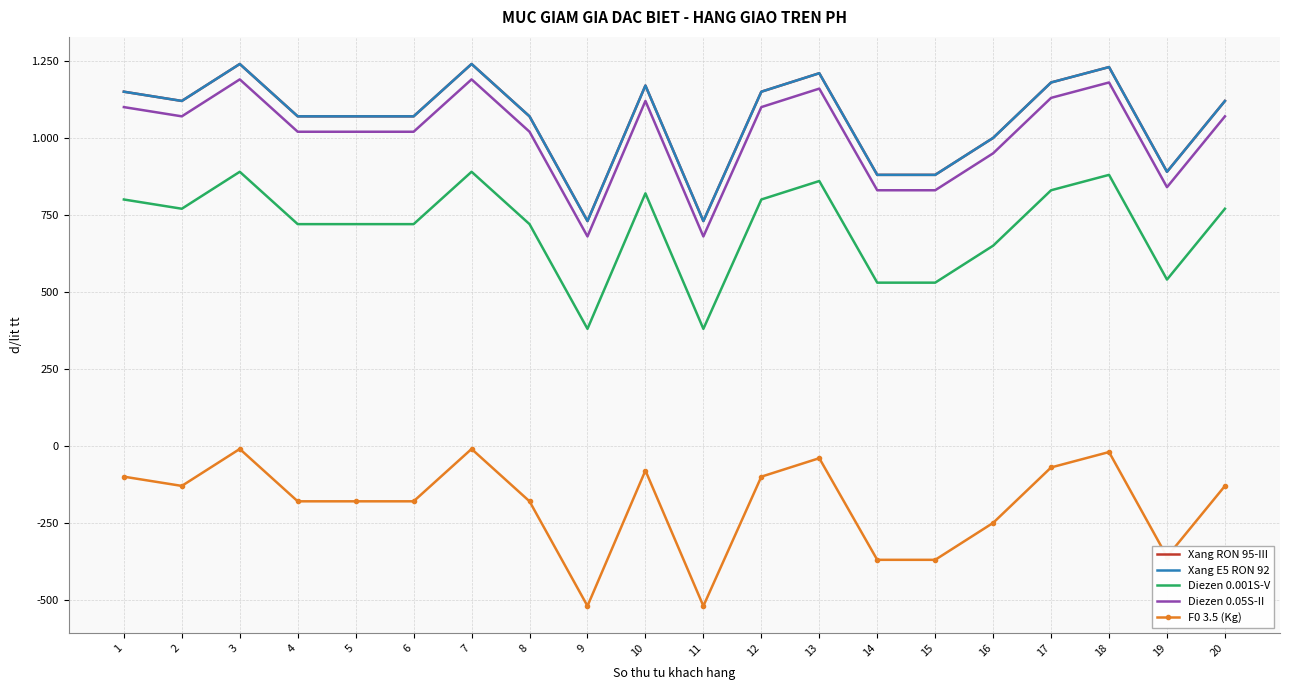

List the labels in order of Xang RON 95-III value, smallest first.

9, 11, 14, 15, 19, 16, 4, 5, 6, 8, 2, 20, 1, 12, 10, 17, 13, 18, 3, 7